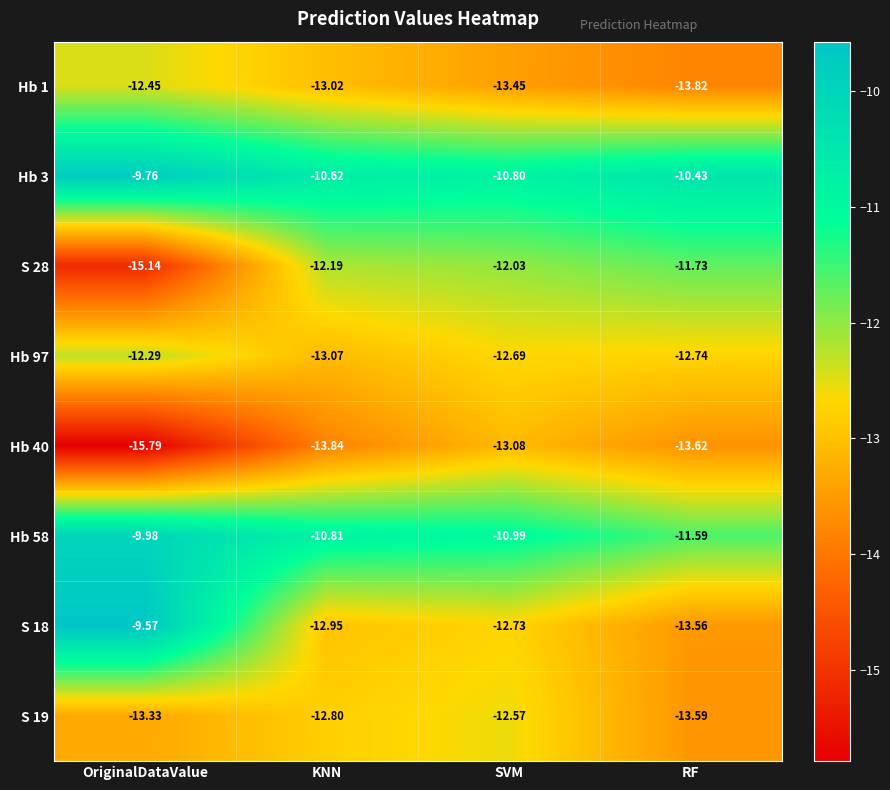

At which category is the sum across all series the highest?

OriginalDataValue